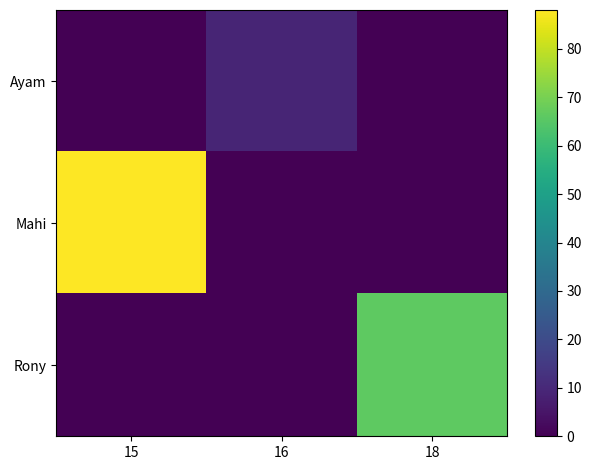

Reading left to right, list all the values displayed in this chart.

Ayam: 15=0	16=9	18=0
Mahi: 15=88	16=0	18=0
Rony: 15=0	16=0	18=66